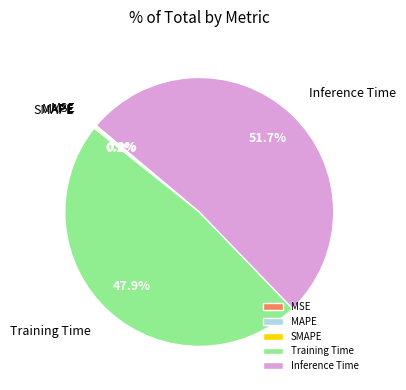

Which slice is the largest?

Inference Time